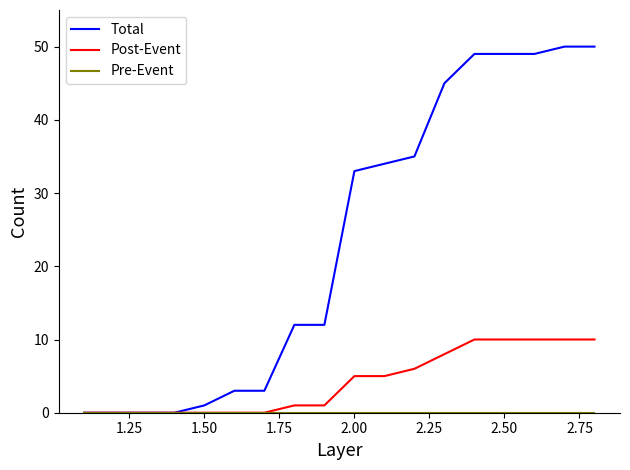

How many Post-Event values are between 0 and 10?

18